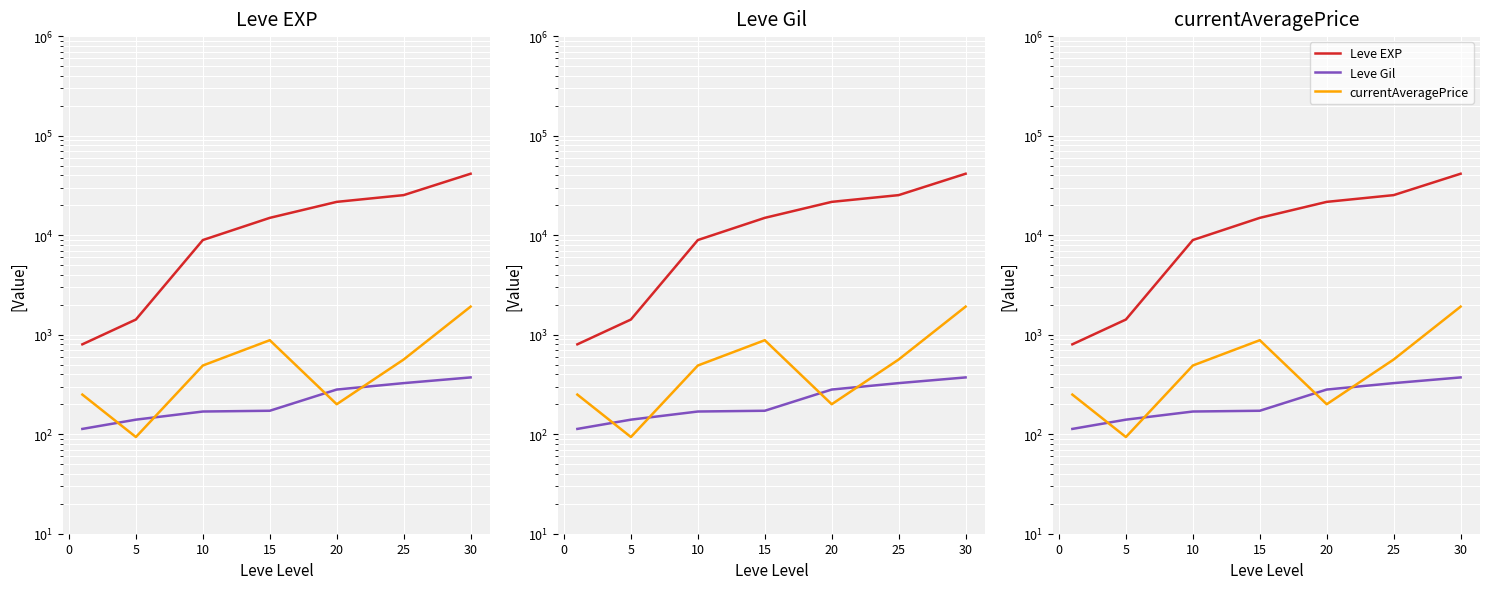

True or false: currentAveragePrice and Leve EXP intersect in this chart.

False